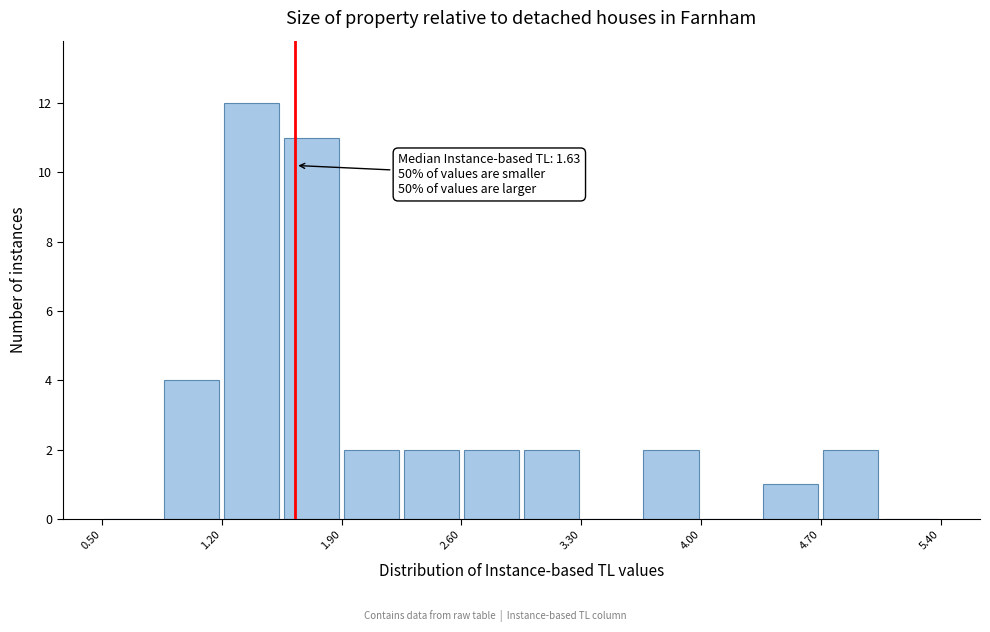

Around what value on the x-axis is the tallest bar? Give the approximate position of its centre, as read against the axis.

1.4